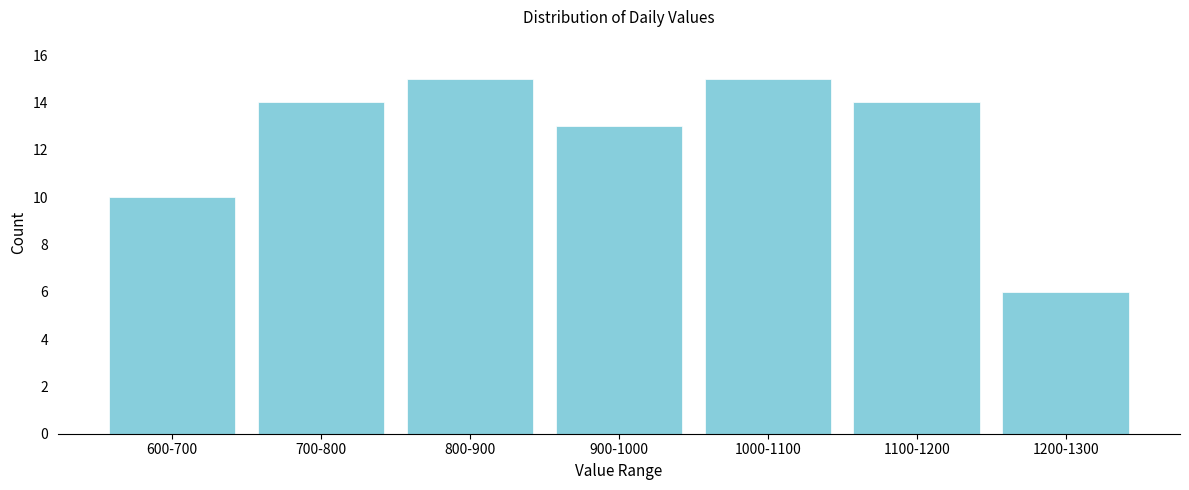

Reading left to right, transcribe all the data shown in this chart.

600-700=10	700-800=14	800-900=15	900-1000=13	1000-1100=15	1100-1200=14	1200-1300=6